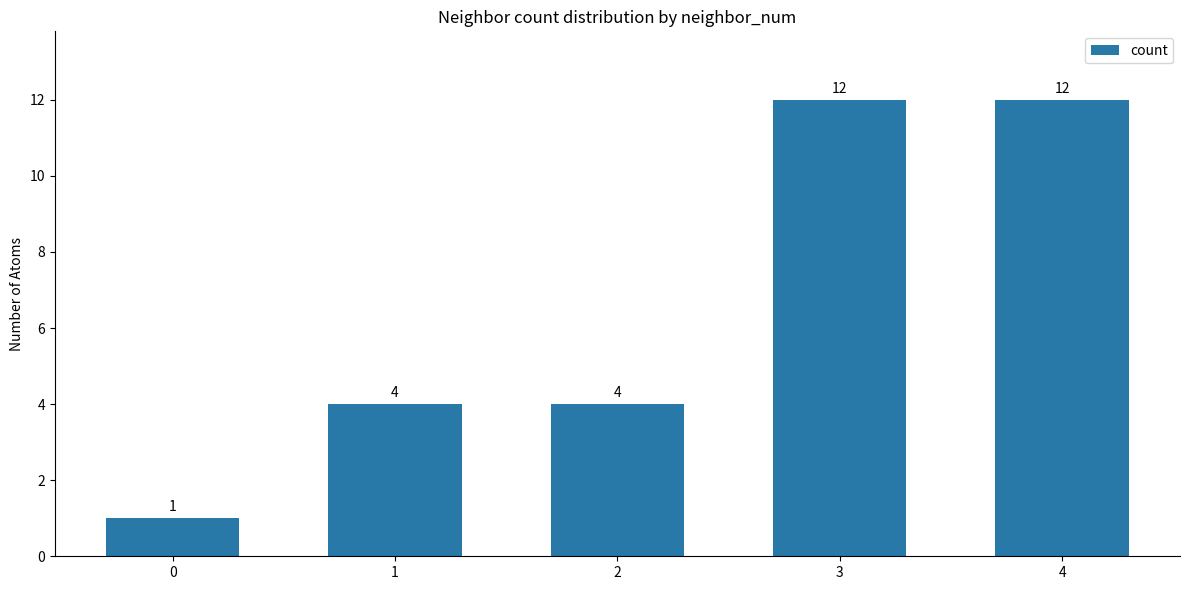

The value at 4 is 12. True or false?

True